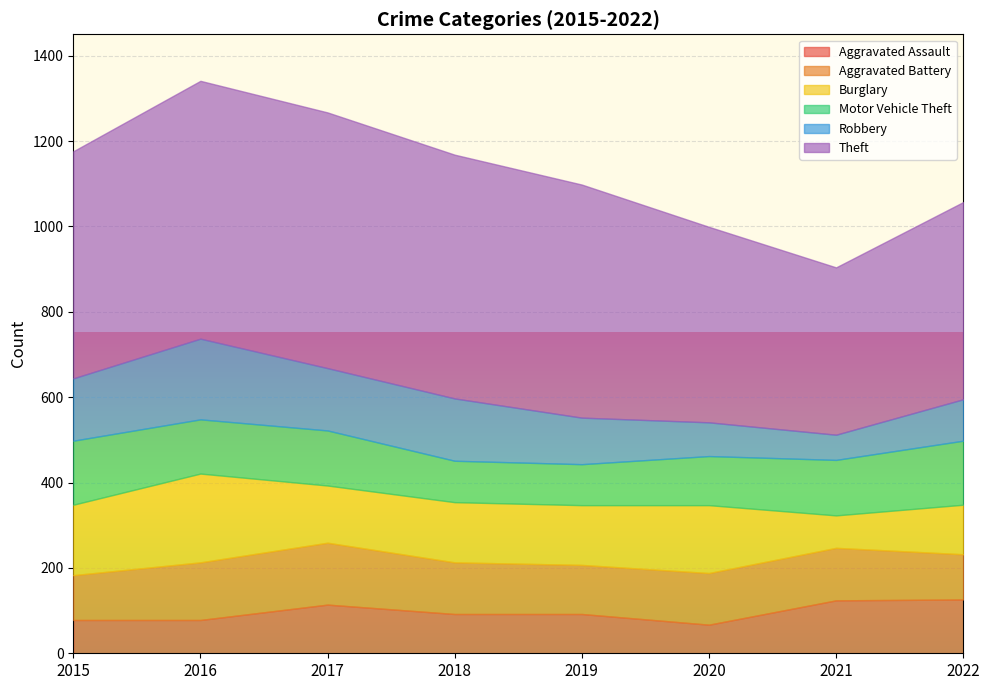

Where do Aggravated Assault and Robbery first cross each other?

2020 and 2021